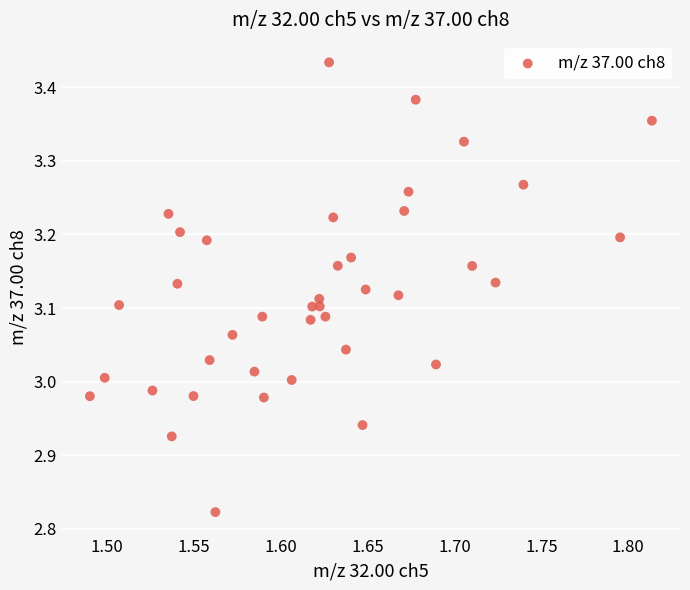

What is the range of X values (max minus min)?

0.3